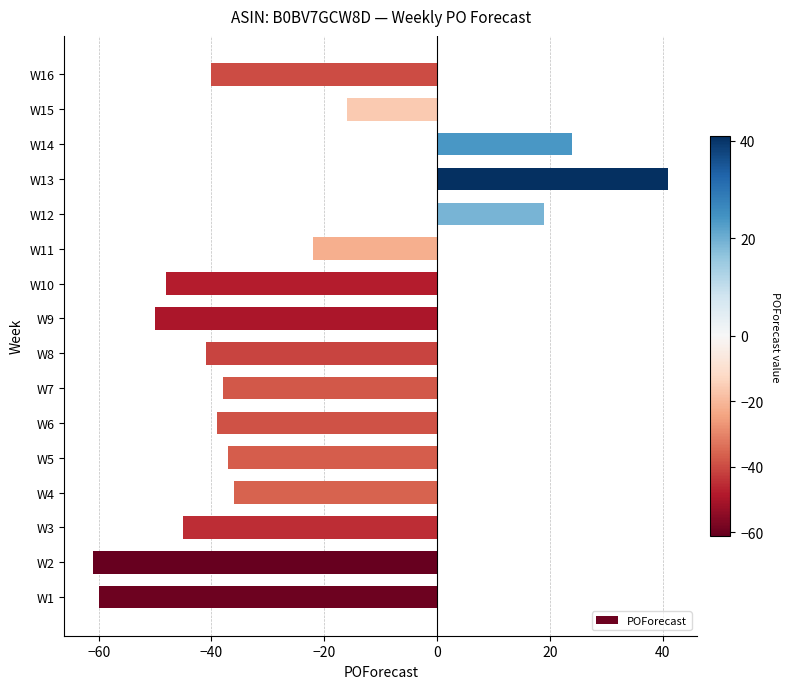

How many bars are there in total?

16